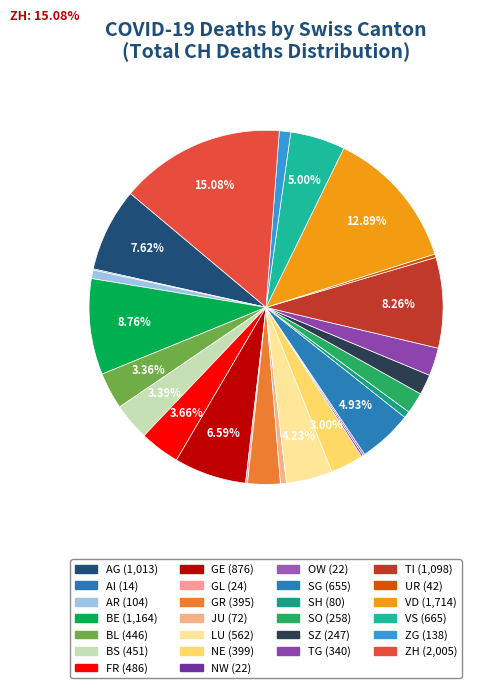

Is there any slice that represents more than half of the pie?

No